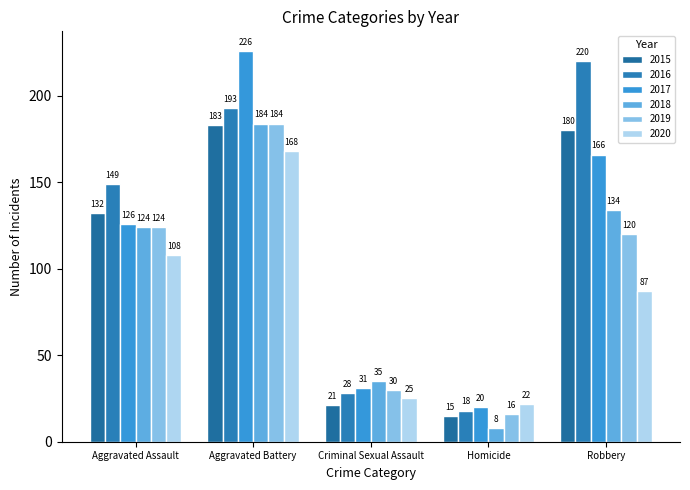

What value does the 2015 series have at Aggravated Battery?

183